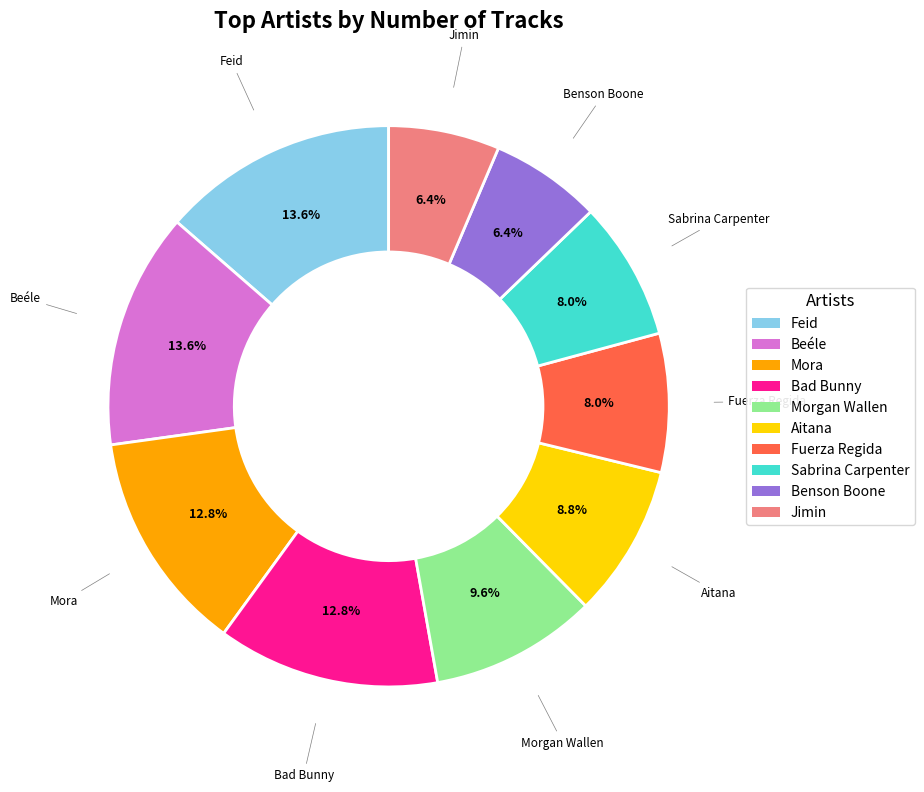

How many segments does this pie chart have?

10